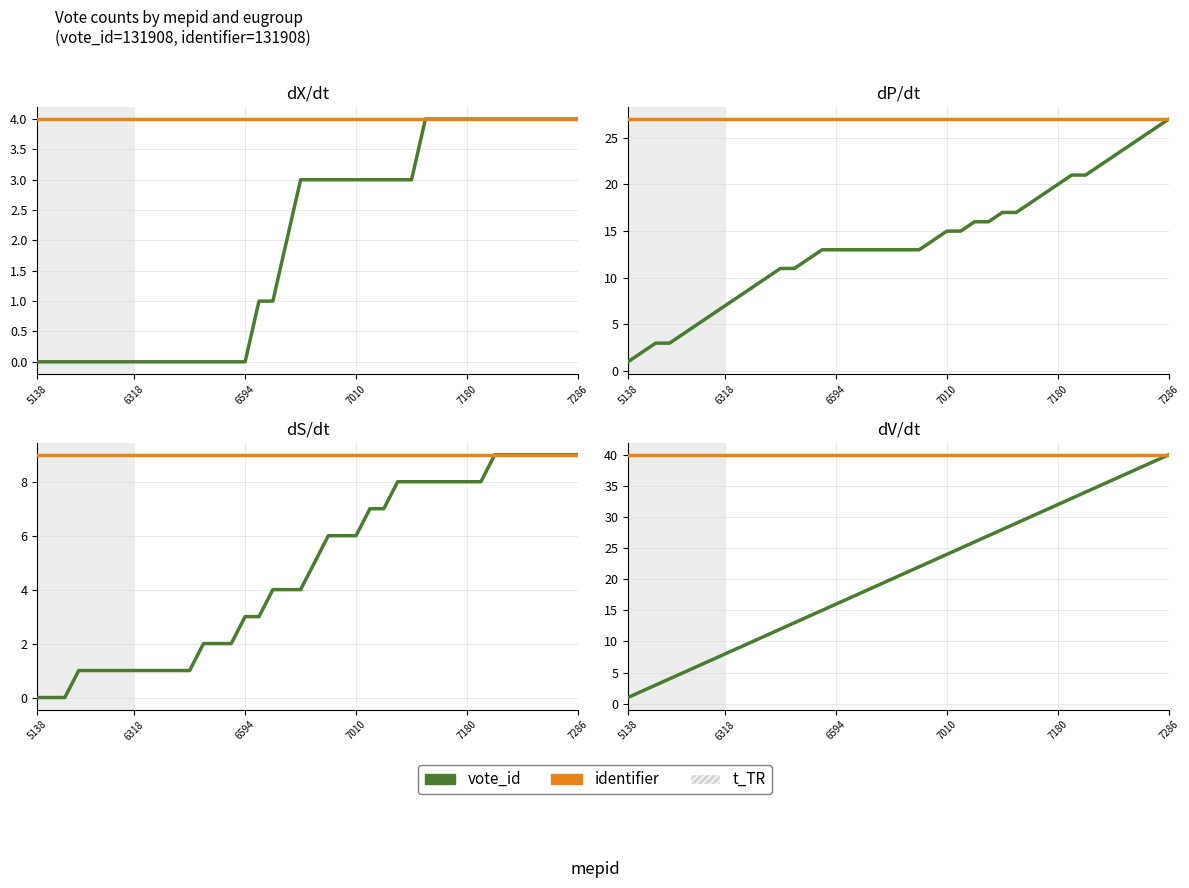

Count the number of data series in this chart.

2